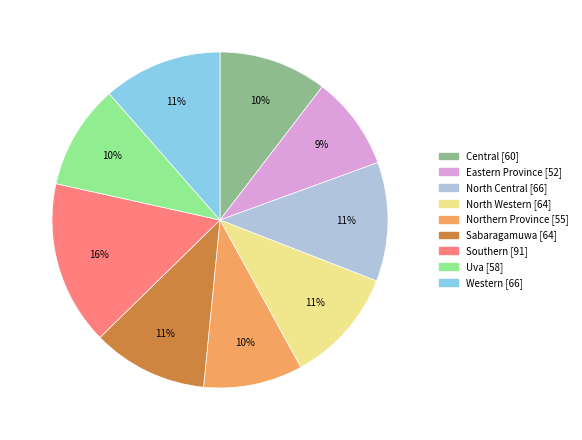

To the nearest percent, what percentage of the pie is North Western?

11%